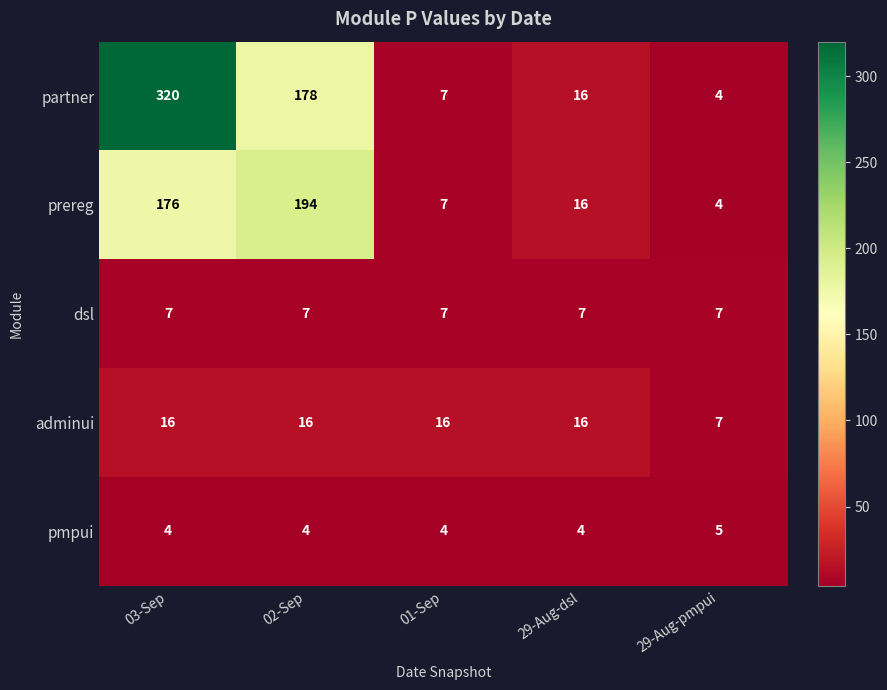

What is the sum of all pmpui values?

21